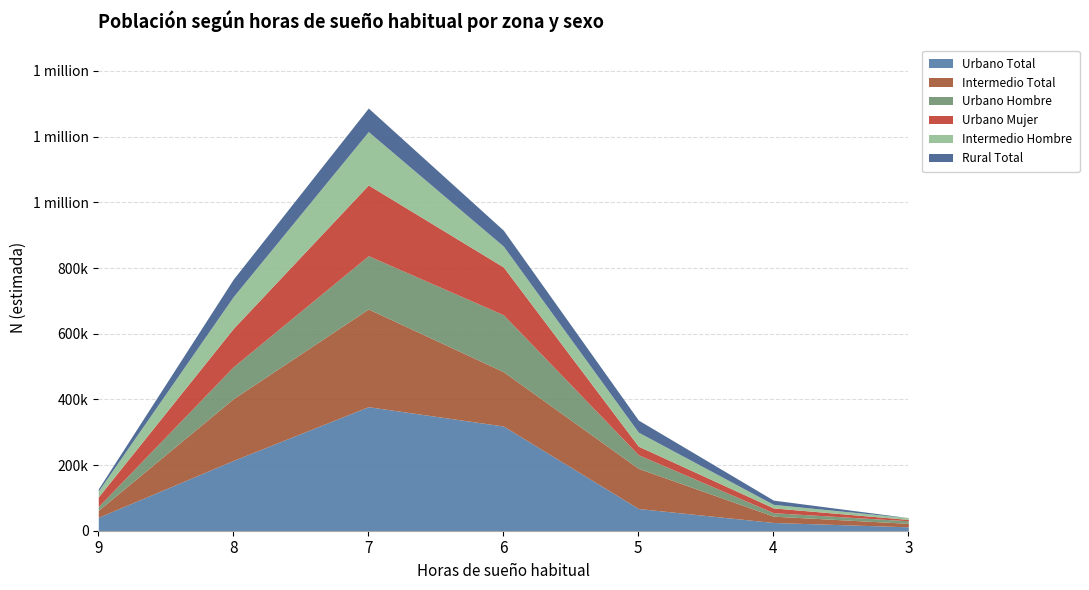

Reading right to left, what are all the values shown in this chart?

Urbano Total: 3=11899	4=25068	5=67641	6=318857	7=377661	8=214037	9=40838
Intermedio Total: 3=10598	4=19288	5=122213	6=165519	7=297570	8=188046	9=21202
Urbano Hombre: 3=7872	4=10464	5=41578	6=173423	7=162281	8=97325	9=11506
Urbano Mujer: 3=4027	4=14604	5=26062	6=145435	7=215380	8=116712	9=29332
Intermedio Hombre: 3=5459	4=10782	5=42612	6=63491	7=162571	8=96917	9=18220
Rural Total: 3=0	4=12992	5=36865	6=48611	7=71682	8=53236	9=6307